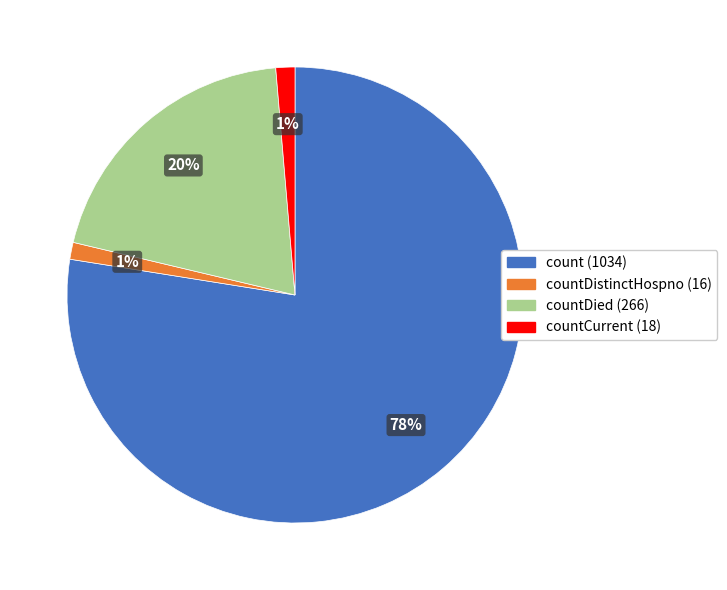

To the nearest percent, what is the average slice percentage?

25%